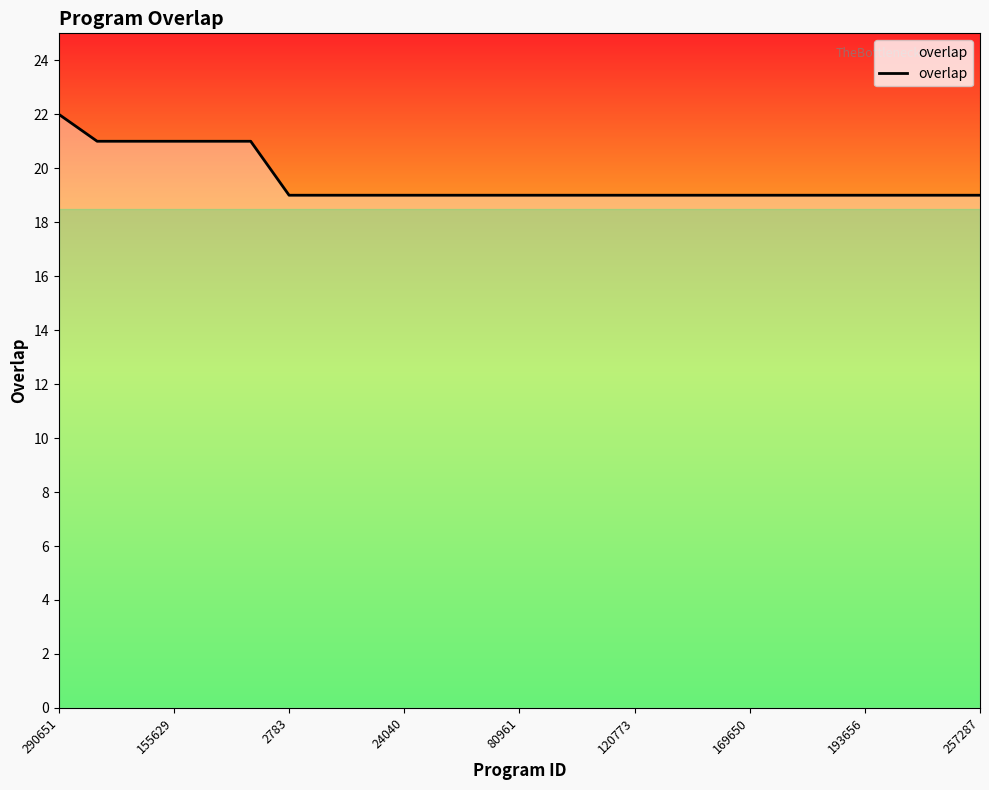

Does the chart have visible grid lines?

No